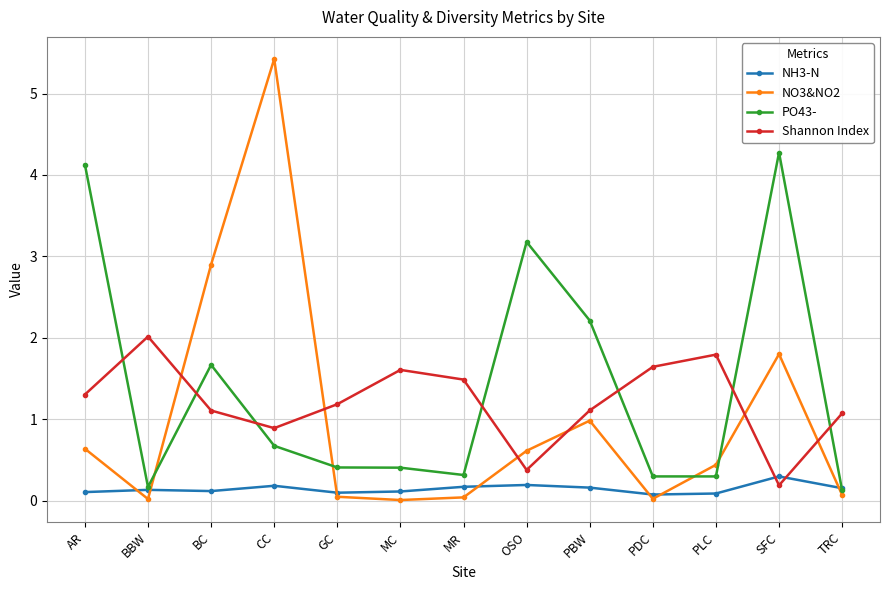

Is it true that Shannon Index equals 0.7 at PDC?

False